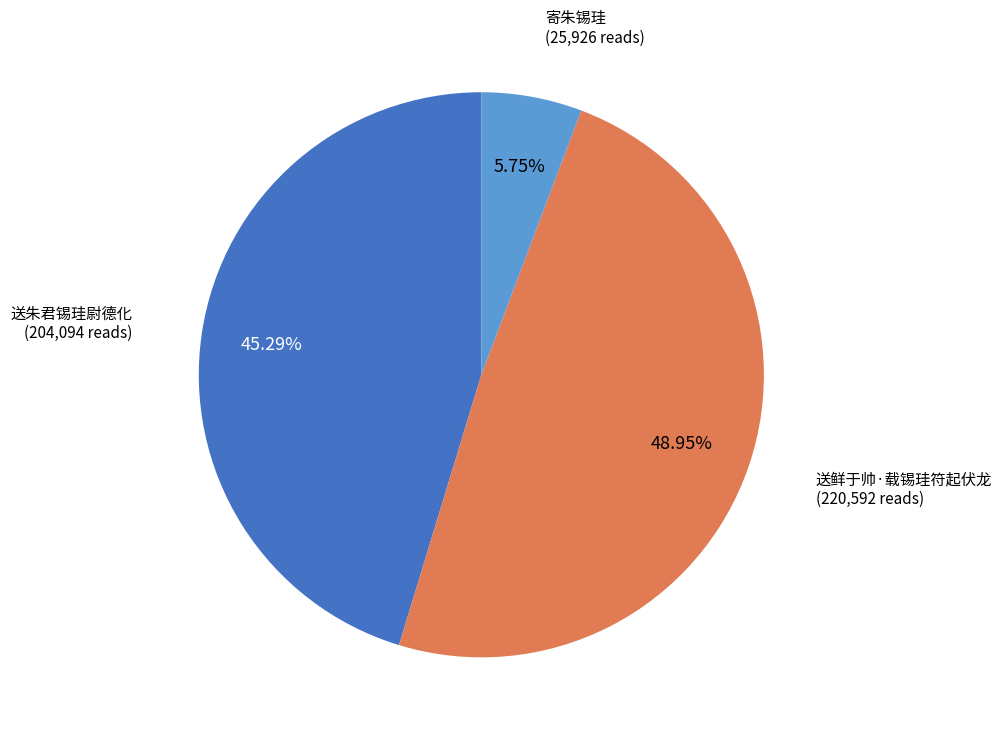

Is there a majority slice in this chart?

No